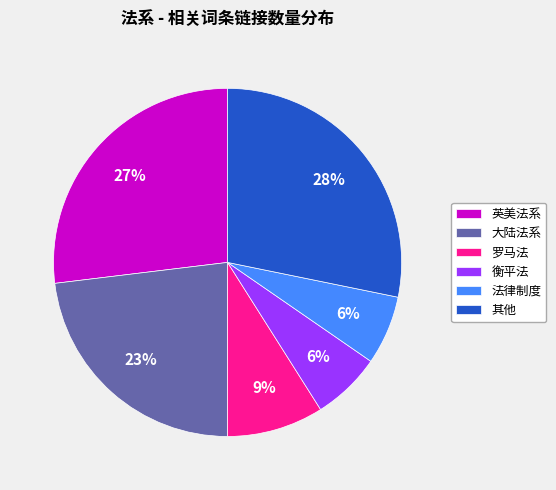

To the nearest percent, what is the average slice percentage?

17%